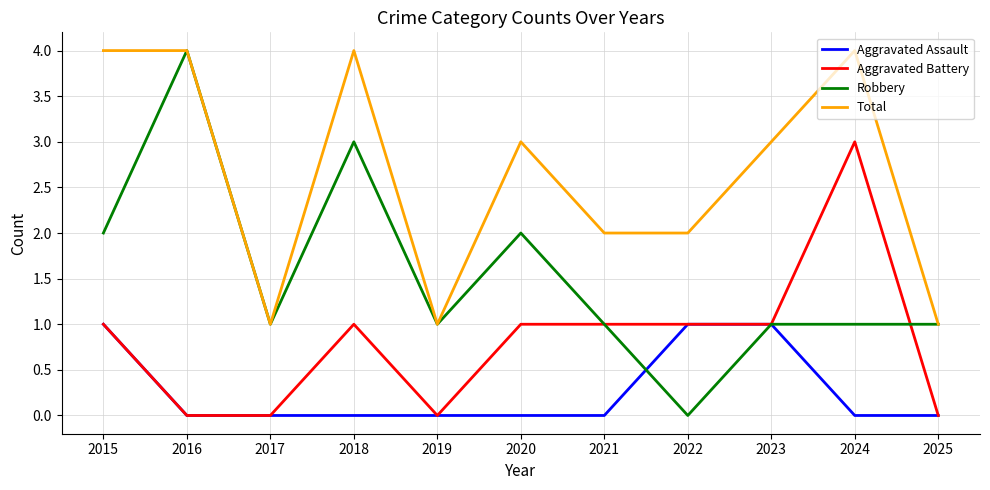

Which series has the largest total across all categories?

Total